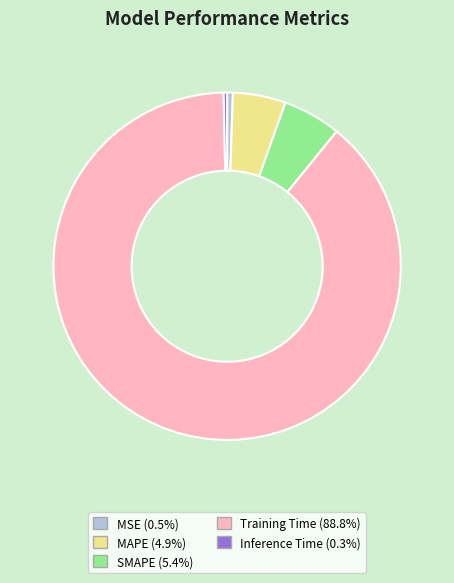

Which slice is the largest?

Training Time